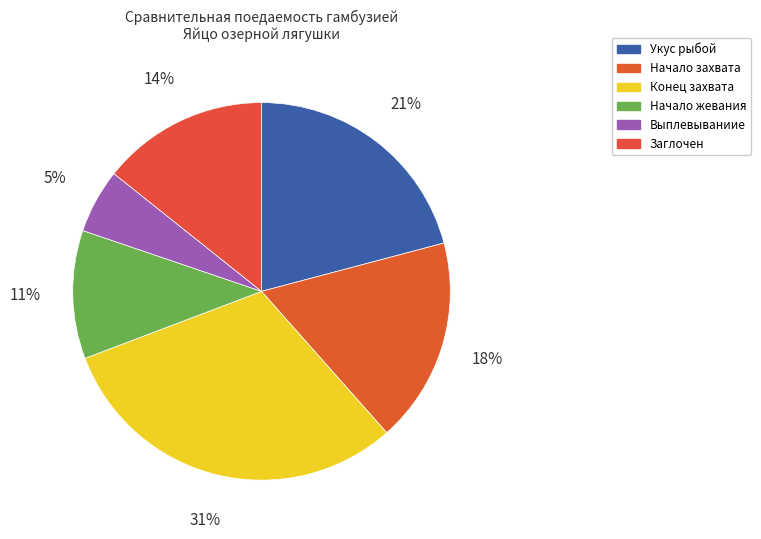

To the nearest percent, what is the average slice percentage?

17%